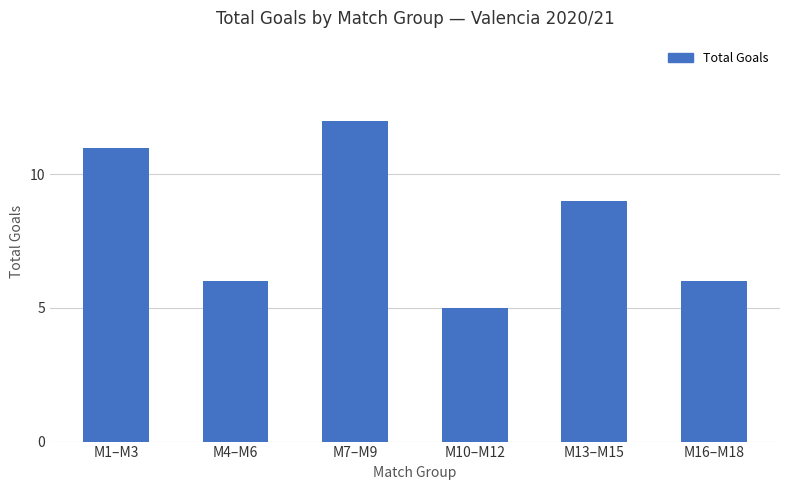

Which label corresponds to the smallest value in the chart?

M10–M12